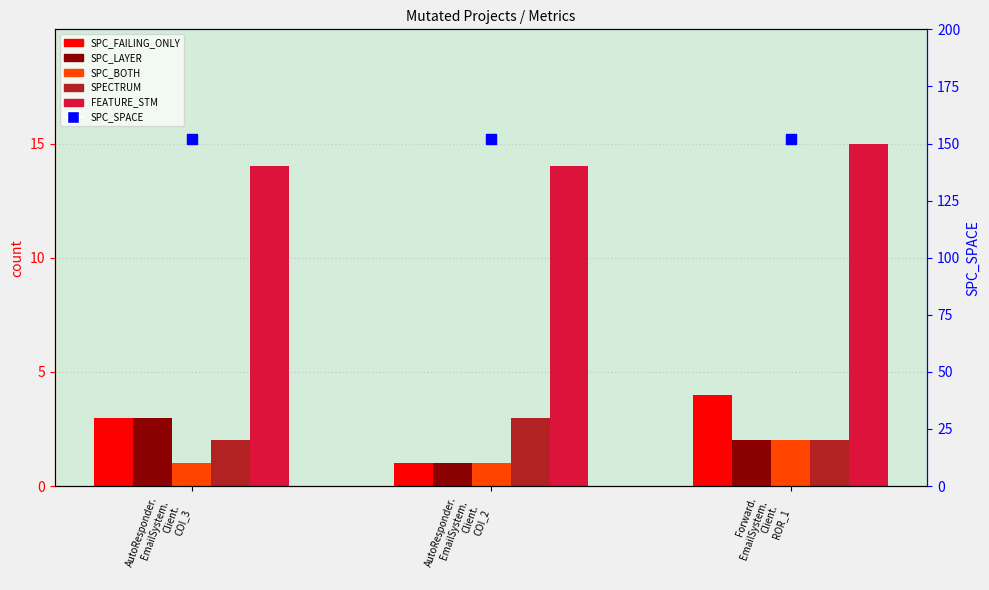

Which series contains the lowest Y value?

SPC_FAILING_ONLY